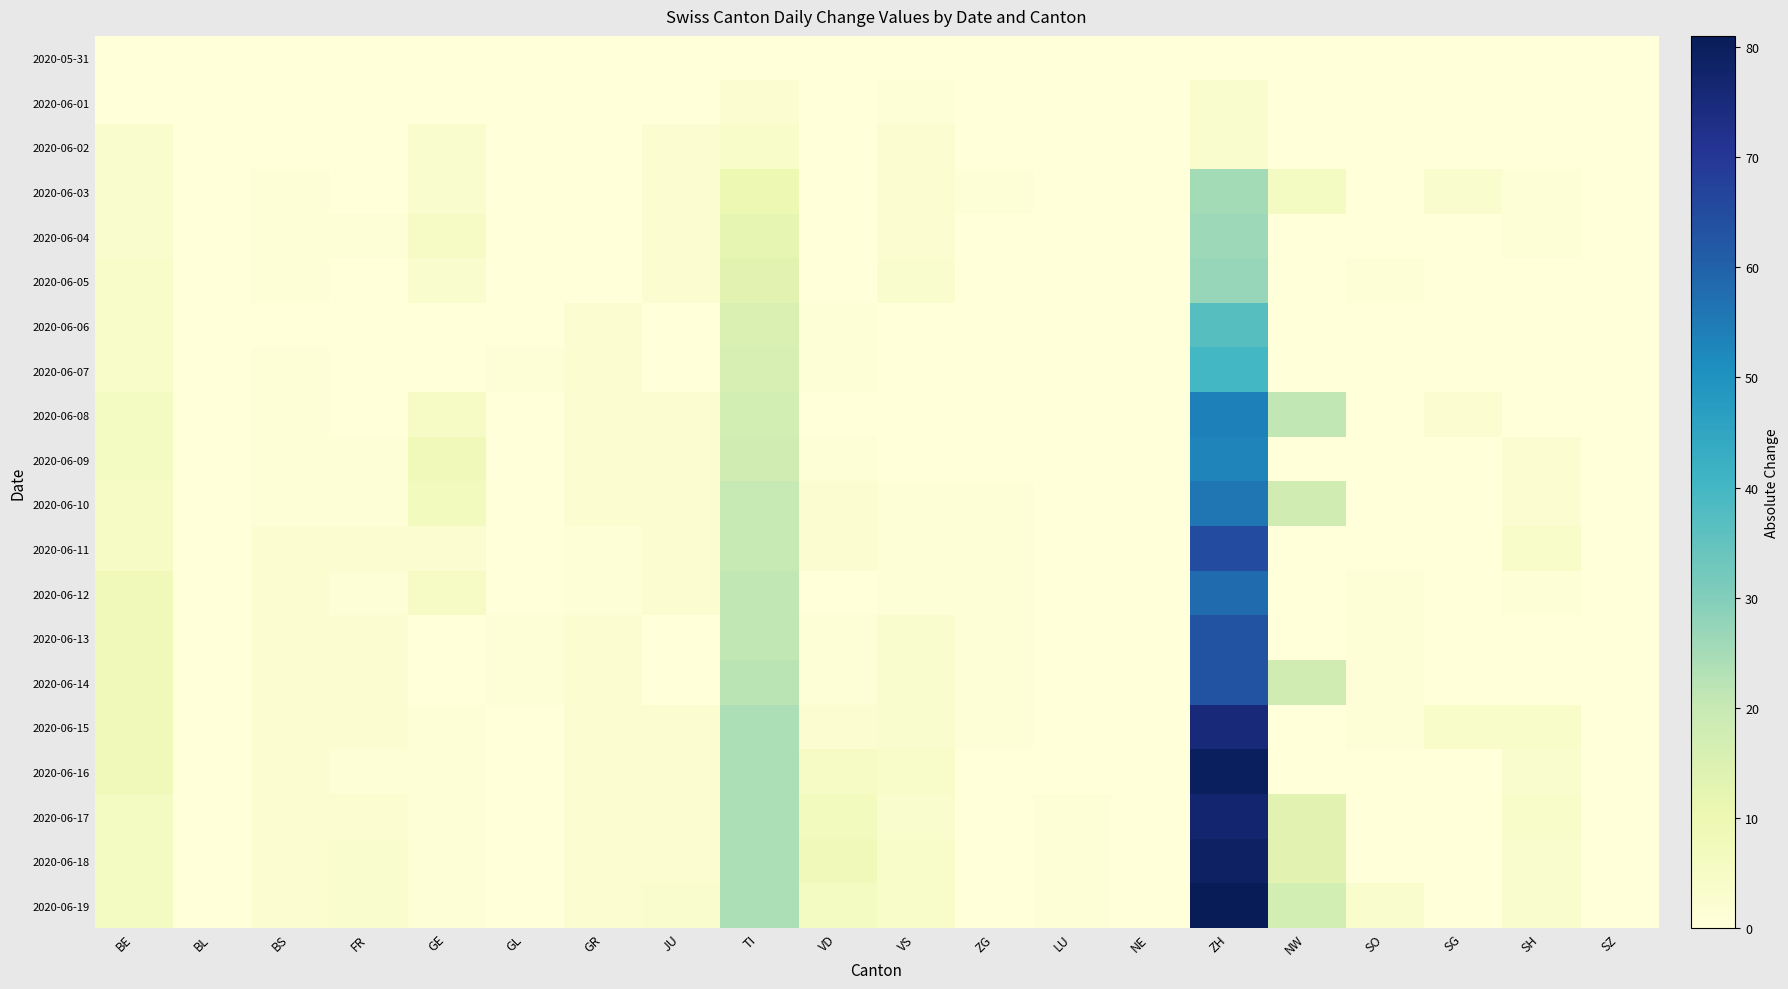

Rank the series by their maximum value, from lowest to highest.

2020-05-31, 2020-06-01, 2020-06-02, 2020-06-03, 2020-06-04, 2020-06-05, 2020-06-06, 2020-06-07, 2020-06-09, 2020-06-08, 2020-06-10, 2020-06-12, 2020-06-13, 2020-06-14, 2020-06-11, 2020-06-15, 2020-06-17, 2020-06-18, 2020-06-16, 2020-06-19